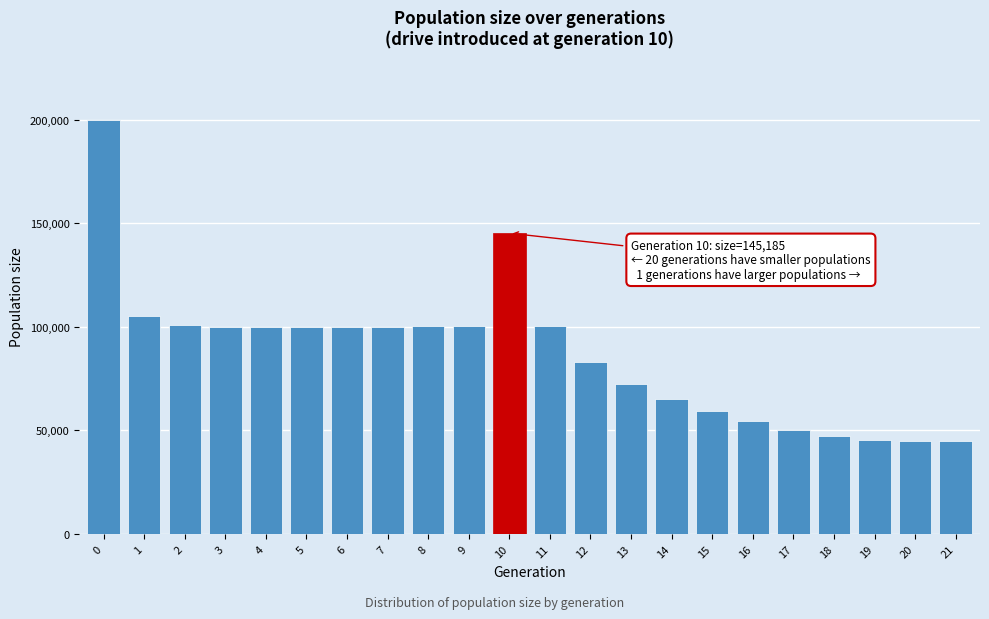

What is the value of the 11th bar from the left?

145185